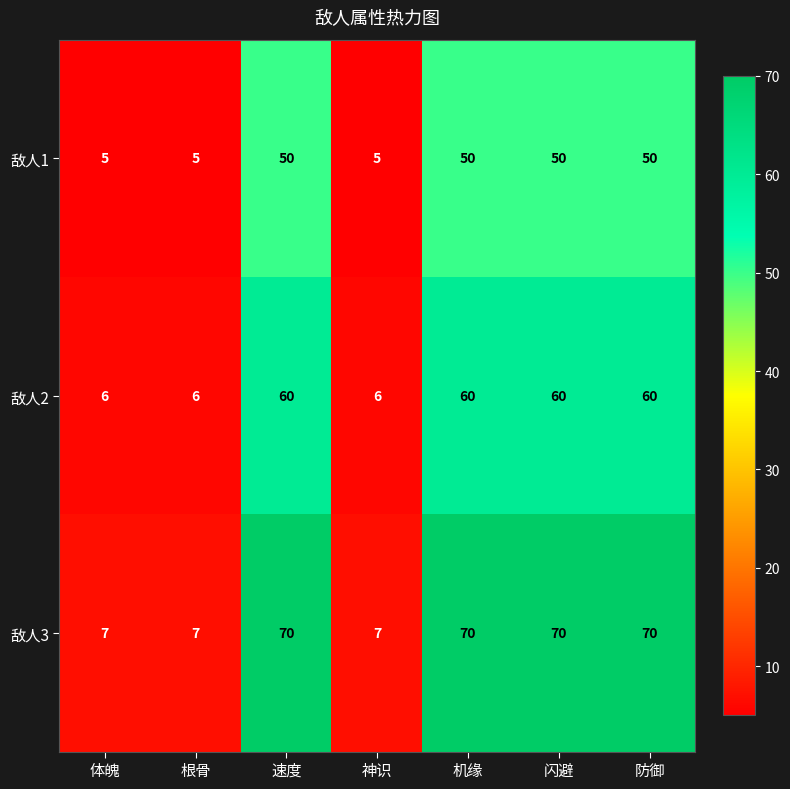

What is the sum of all 敌人3 values?

301